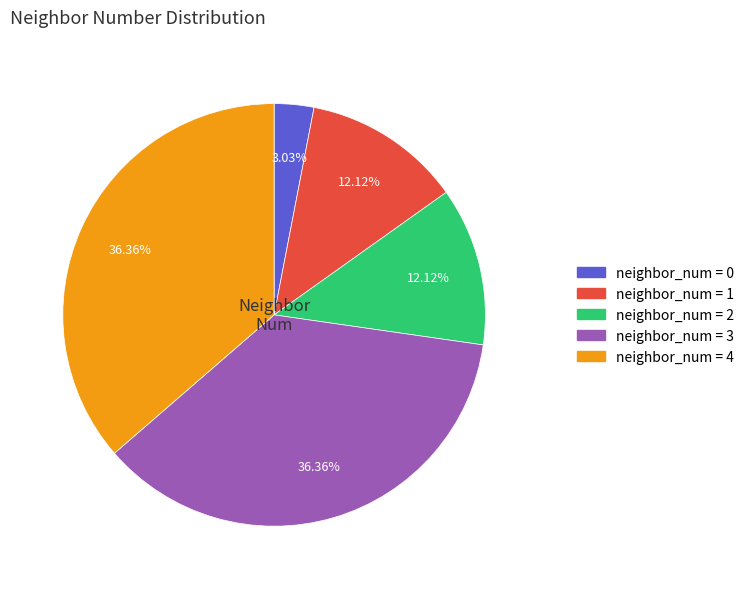

Does any single category account for the majority?

No